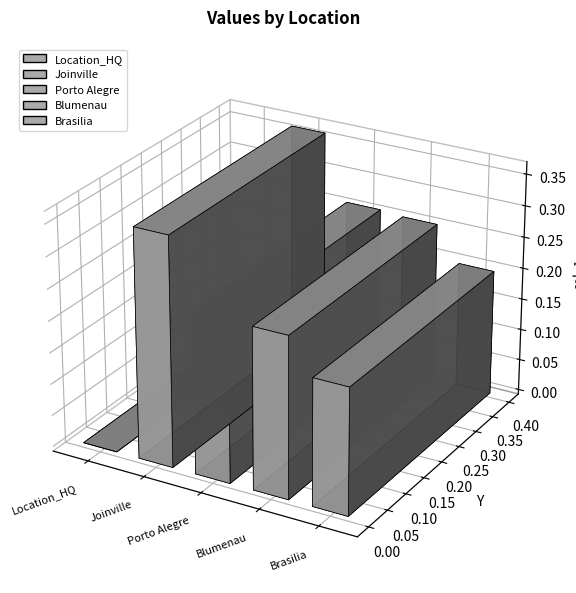

Rank the categories by value from lowest to highest.

Location_HQ, Brasilia, Blumenau, Porto Alegre, Joinville